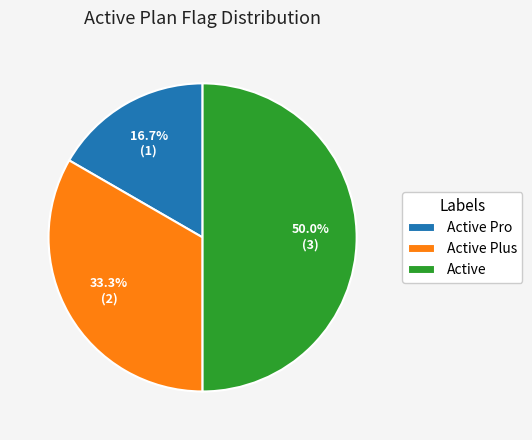

Rank the categories by value from lowest to highest.

Active Pro, Active Plus, Active